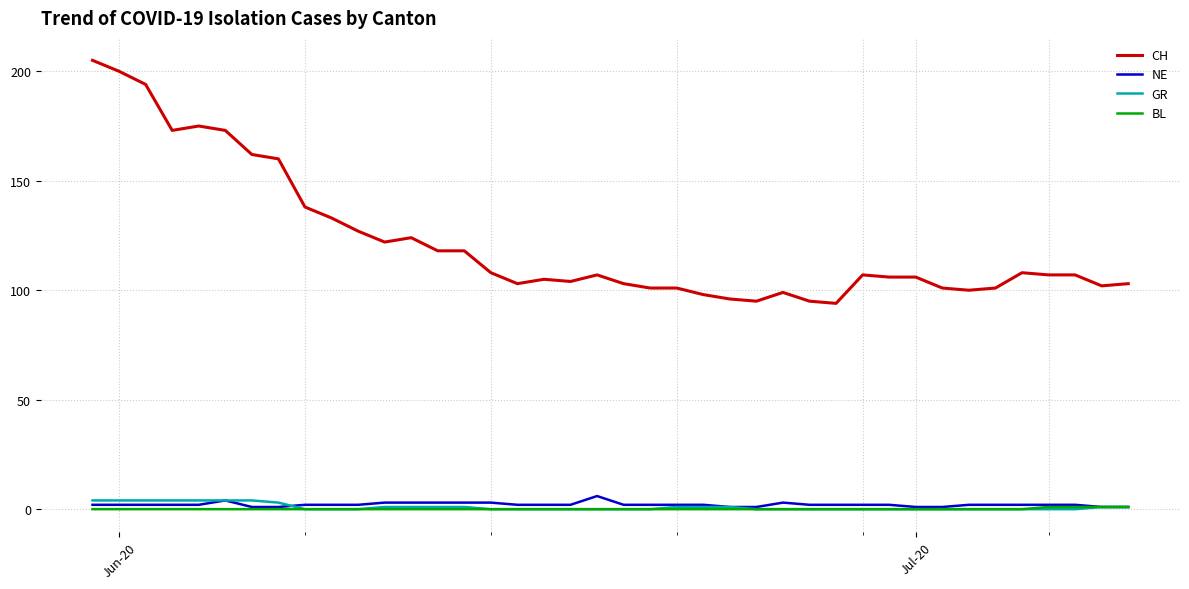

What is the maximum value shown in the chart?

205